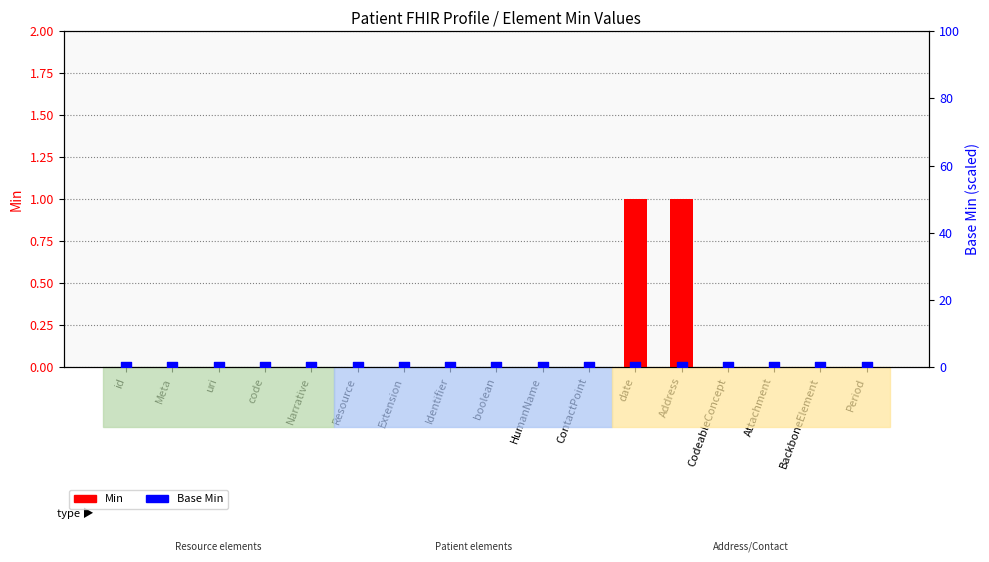

Which series reaches the minimum Y coordinate?

Min